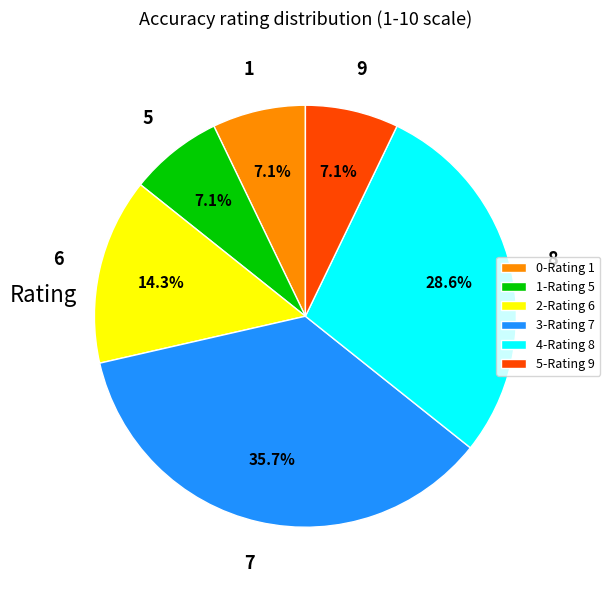

To the nearest percent, what is the combined percentage of 7 and 6?

50%